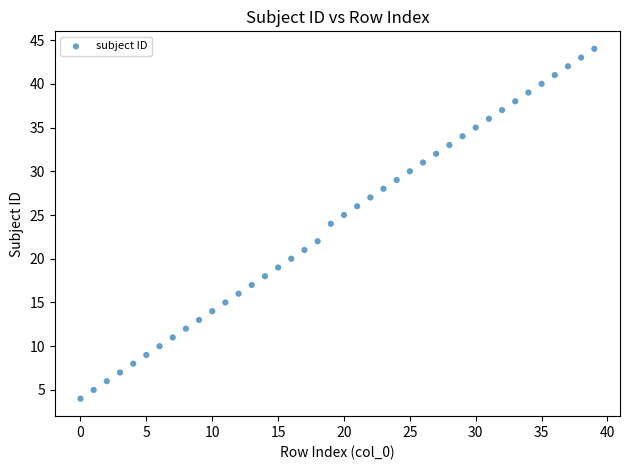

What is the range of Y values (max minus min)?

40